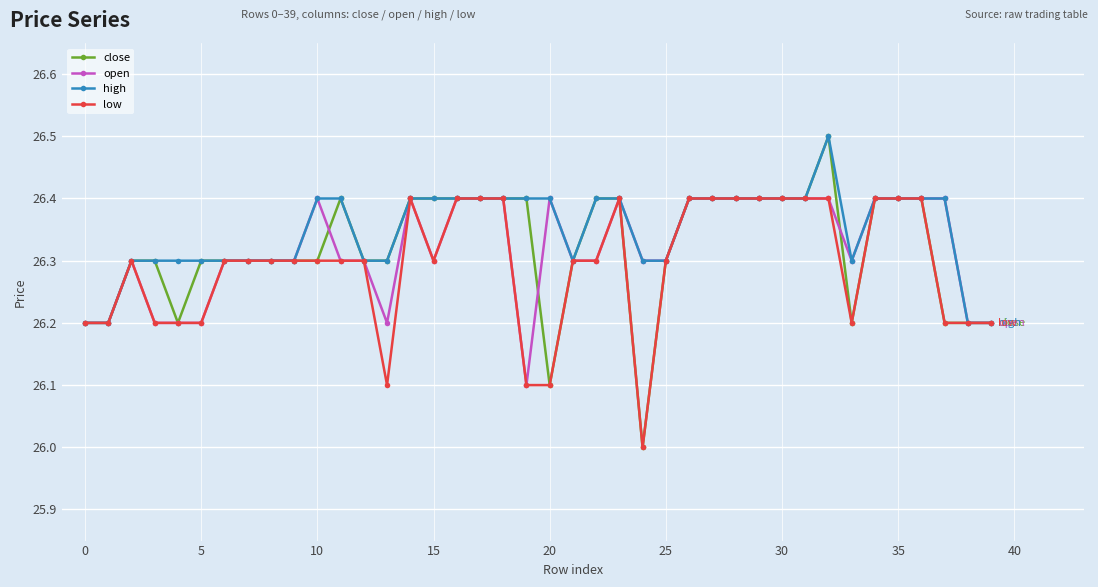

What is the maximum value shown in the chart?

26.5